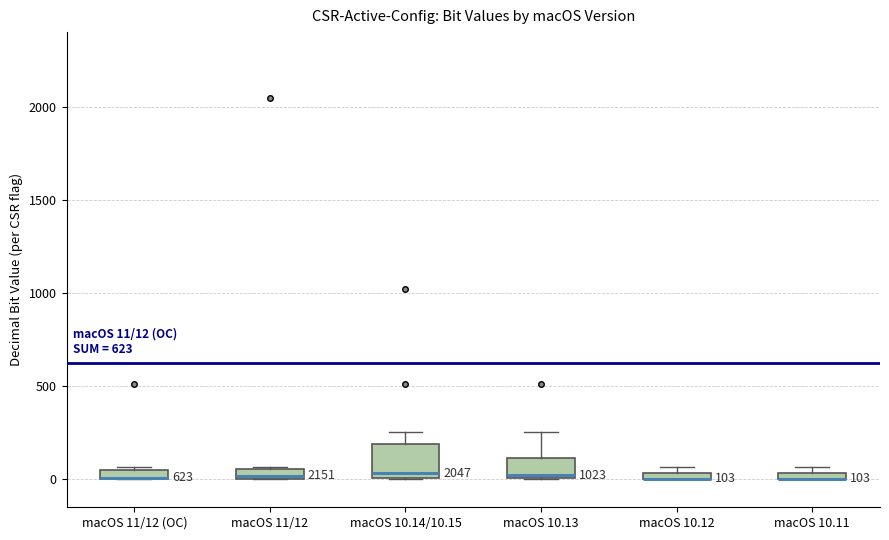

Comparing the boxes themselves (not the whiskers), which one is the tallest?

macOS 10.14/10.15